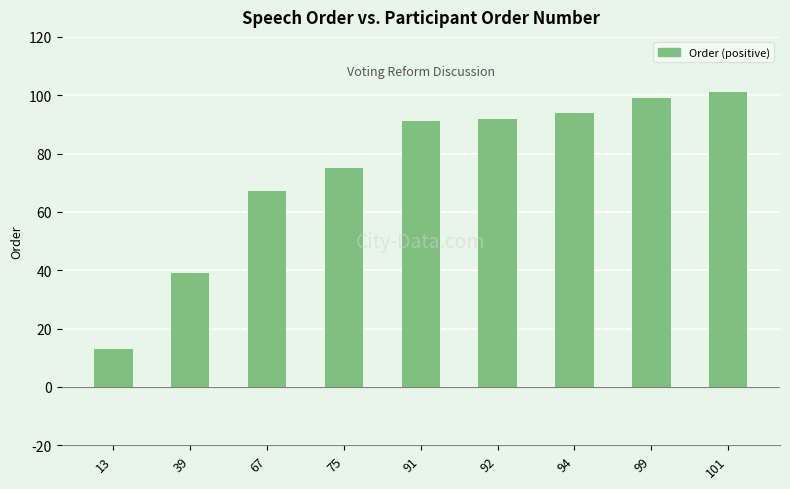

How many values are below 91?

4